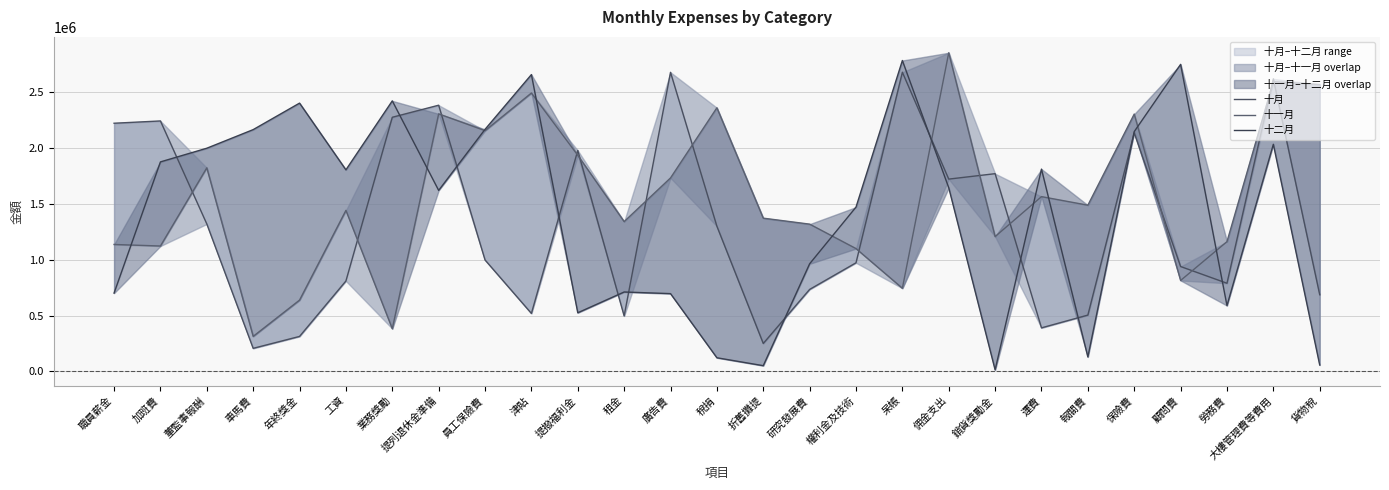

The 十一月 series shows 2493817 at 津貼. True or false?

True